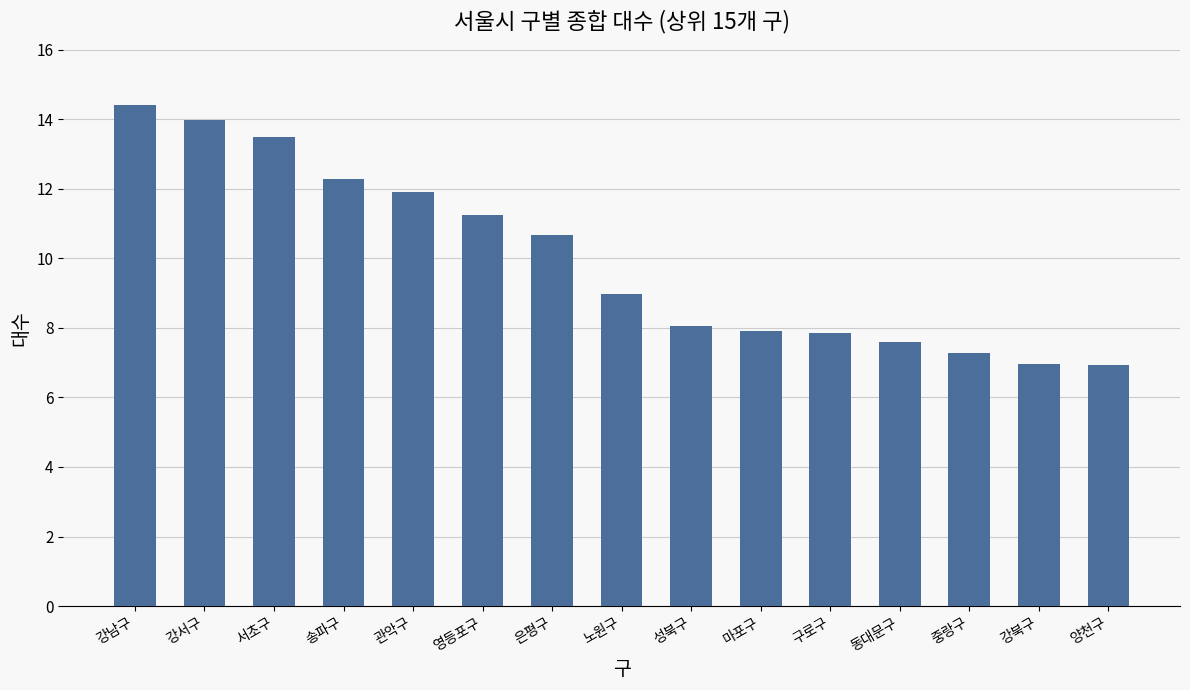

What is the sum of all values?

149.5